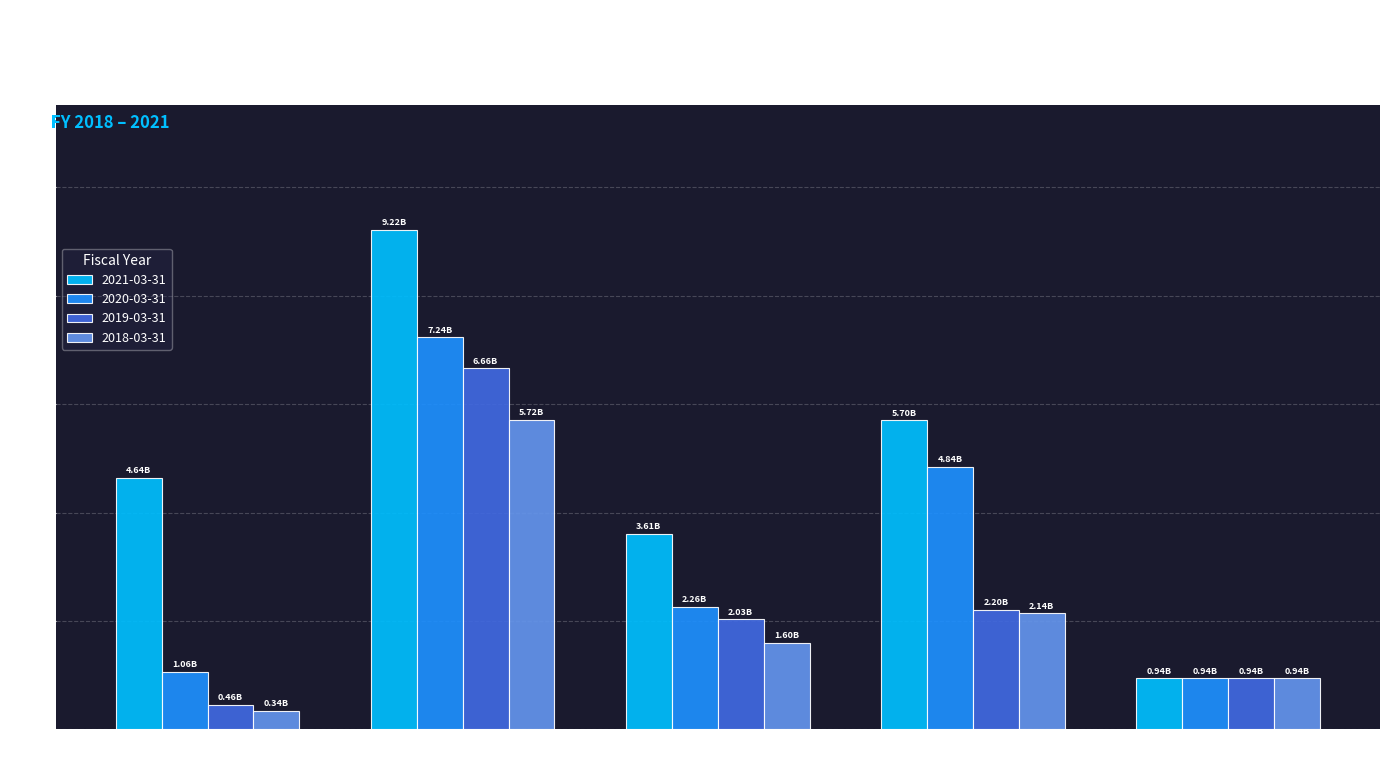

The 2021-03-31 series shows 4.8 at Inventory. True or false?

False